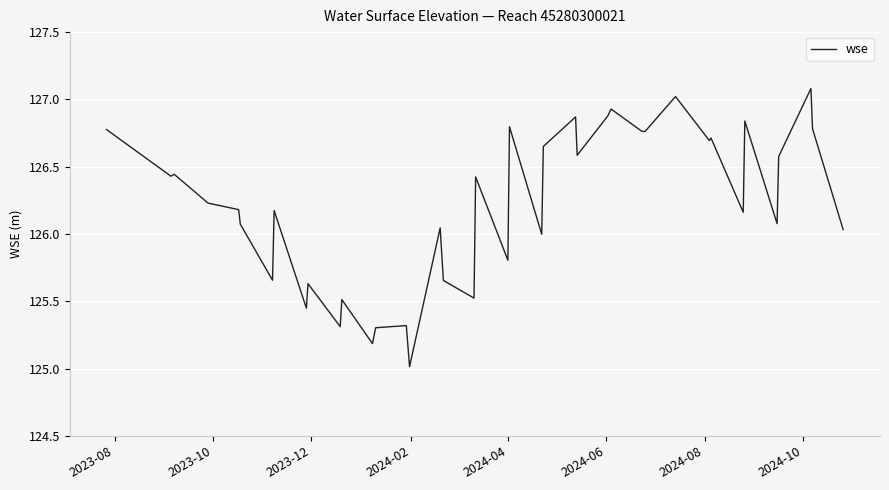

What is the greatest value displayed?

127.1